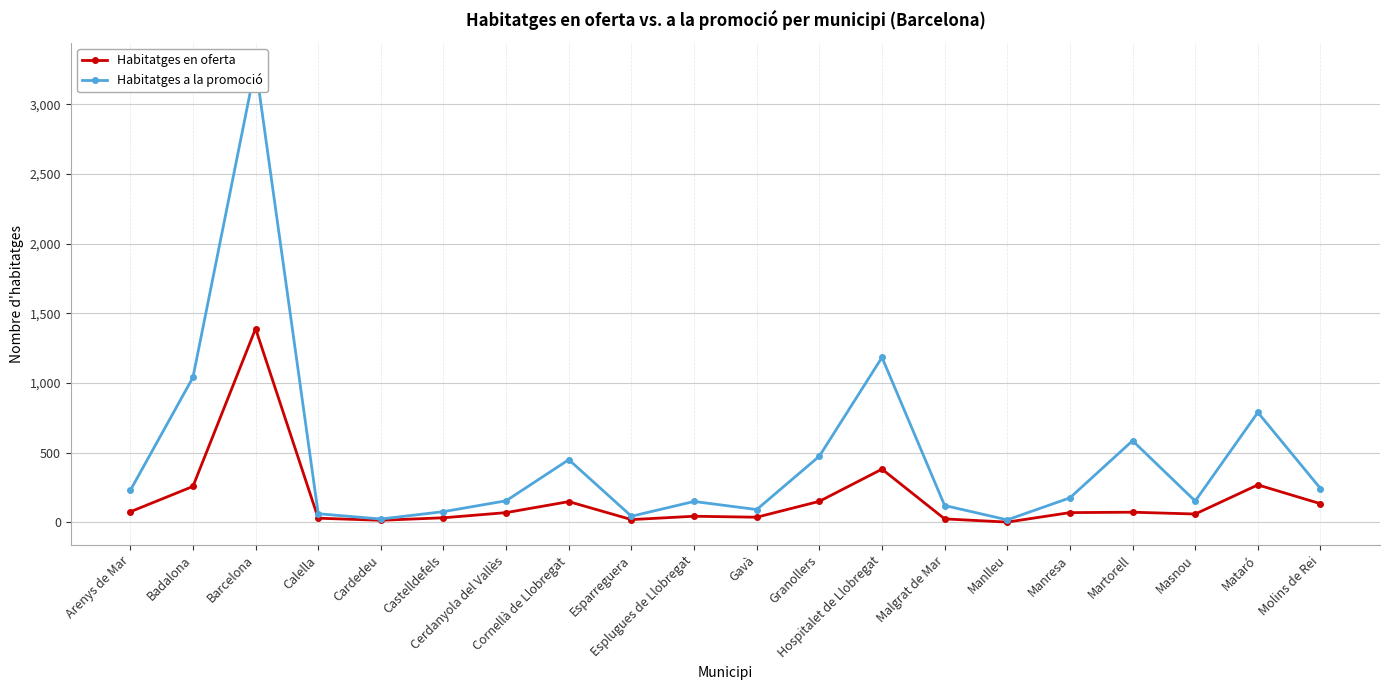

What is the label of the 17th point from the left?

Martorell